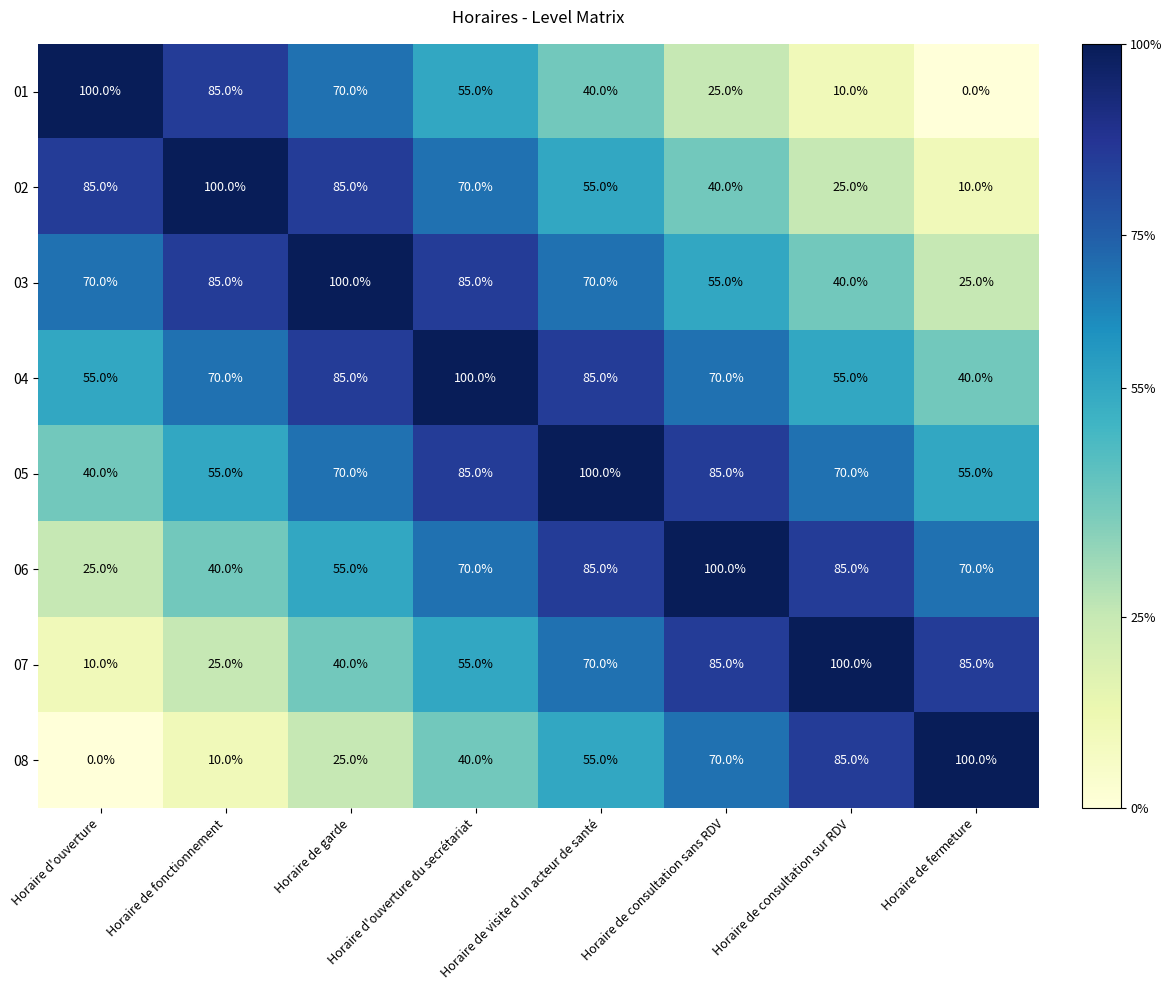

Is it true that 04 equals 40 at Horaire de fermeture?

True